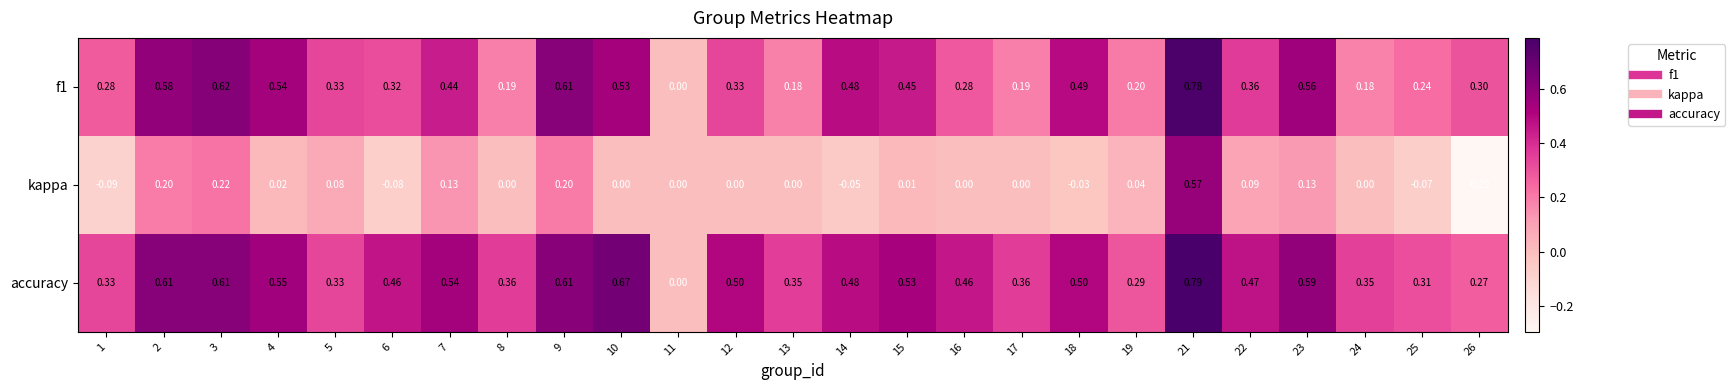

Is the value of kappa at 24 greater than the value of accuracy at 7?

No